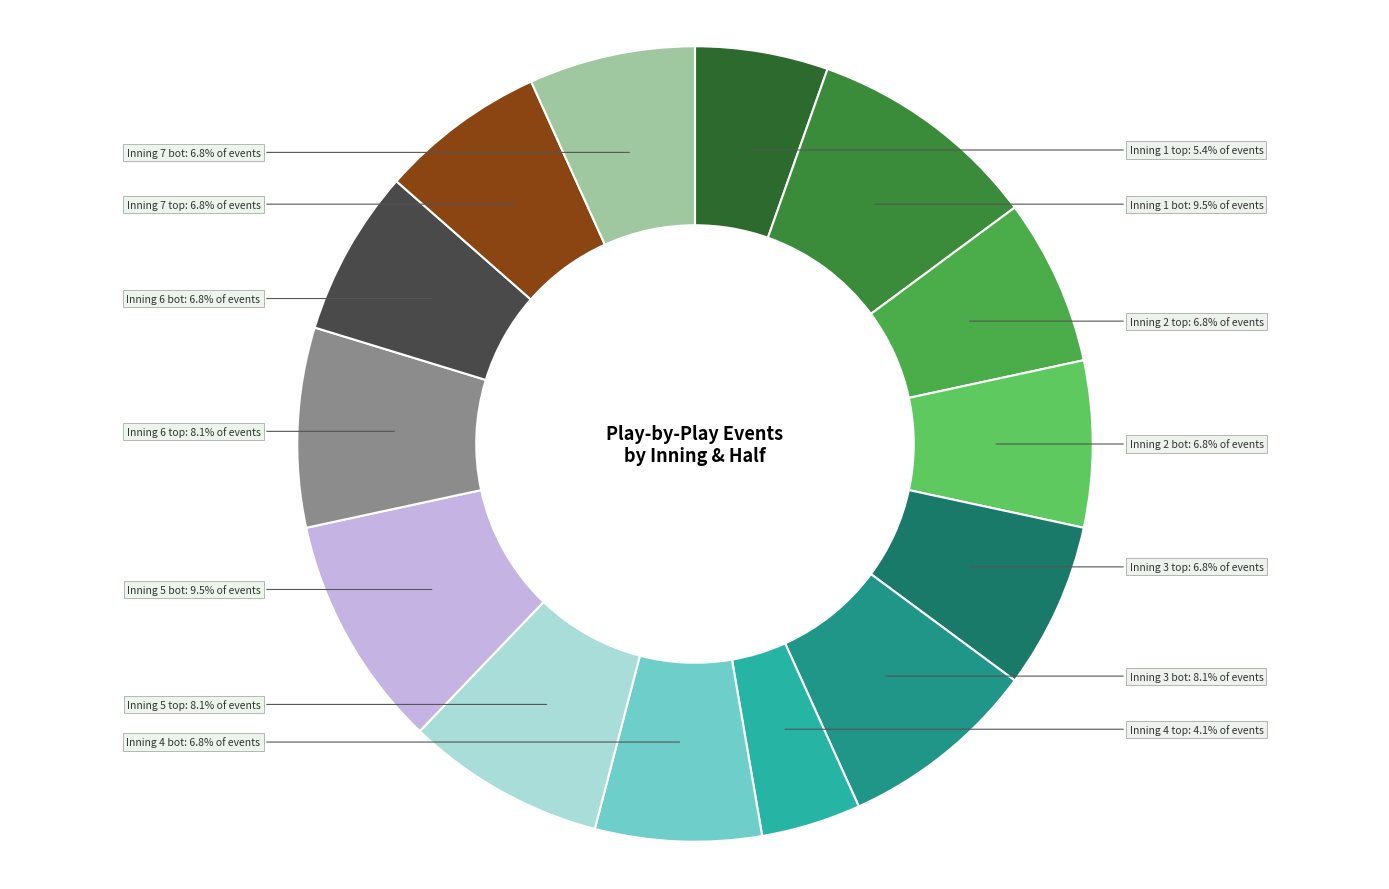

To the nearest percent, what is the average slice percentage?

7%